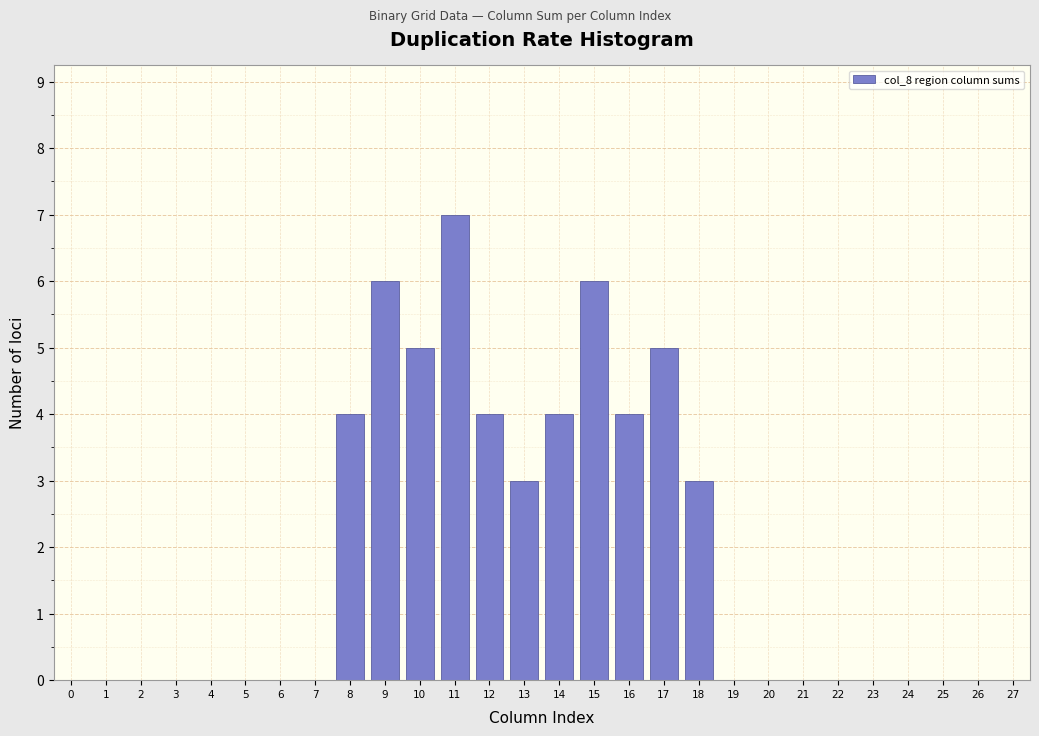

Reading right to left, transcribe all the data shown in this chart.

27=0	26=0	25=0	24=0	23=0	22=0	21=0	20=0	19=0	18=3	17=5	16=4	15=6	14=4	13=3	12=4	11=7	10=5	9=6	8=4	7=0	6=0	5=0	4=0	3=0	2=0	1=0	0=0